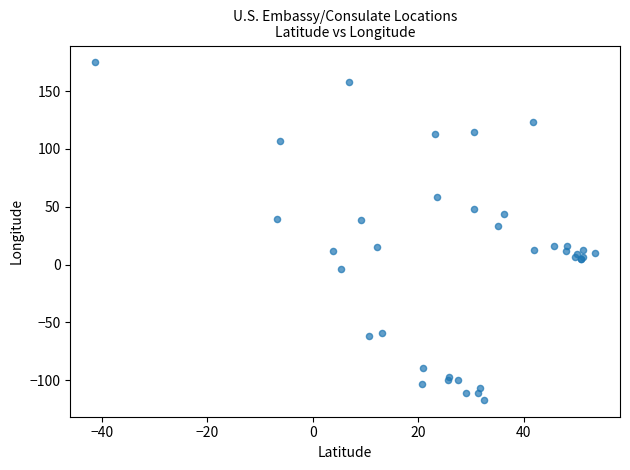

What Y value in the scatter plot is closest to 28?

33.4